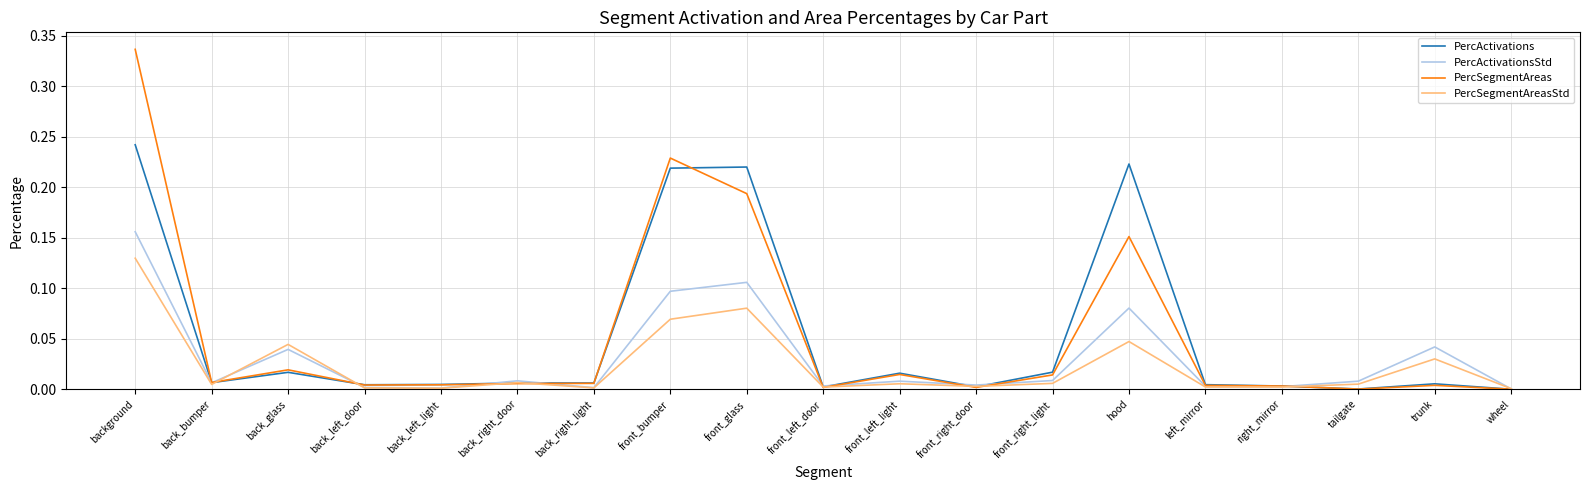

What is the sum of all PercActivationsStd values?

0.6